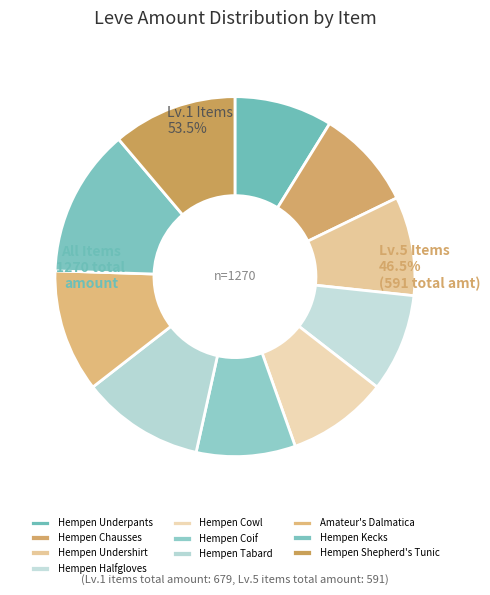

How many segments does this pie chart have?

10